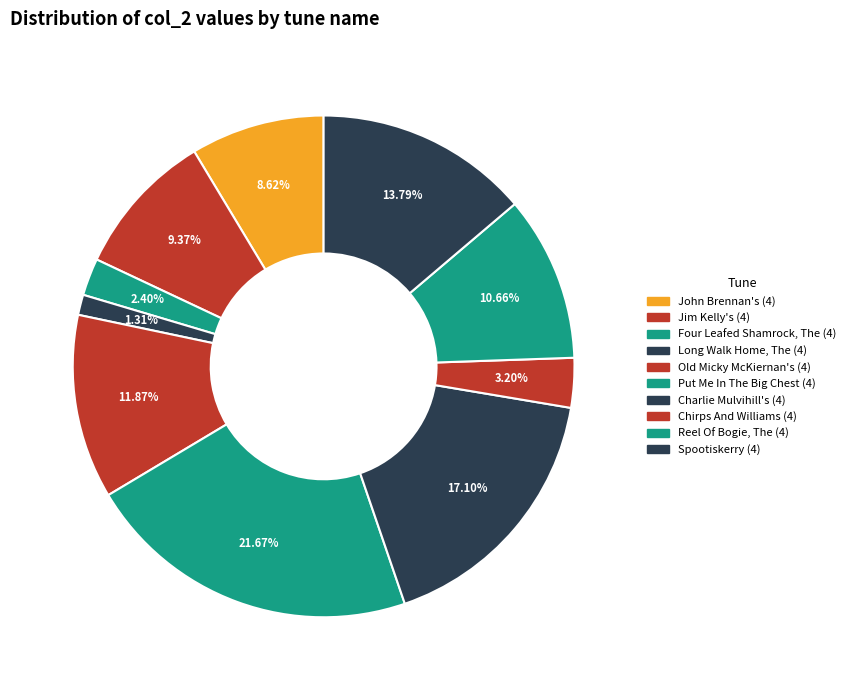

Count the number of slices in the pie.

10